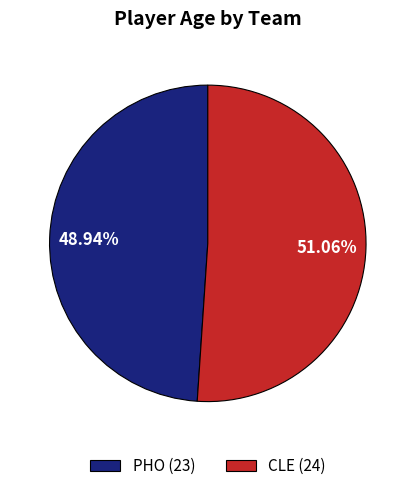

What is the ratio of the value at CLE (24) to the value at PHO (23)?

1.0